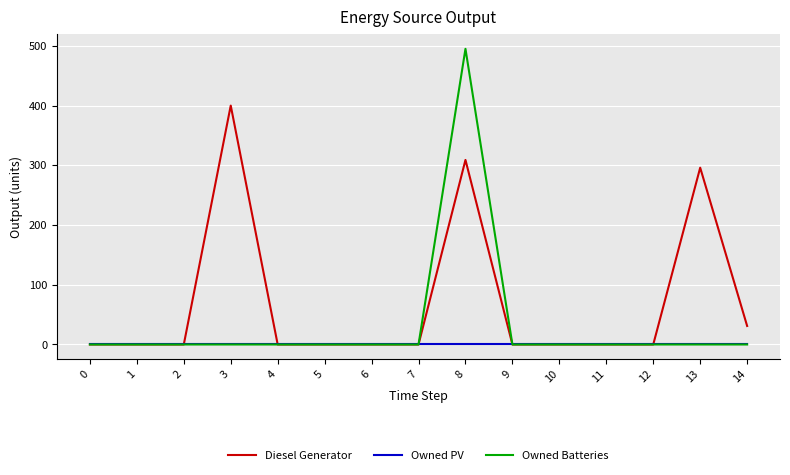

List the series in order of their overall mean, lowest first.

Owned PV, Owned Batteries, Diesel Generator